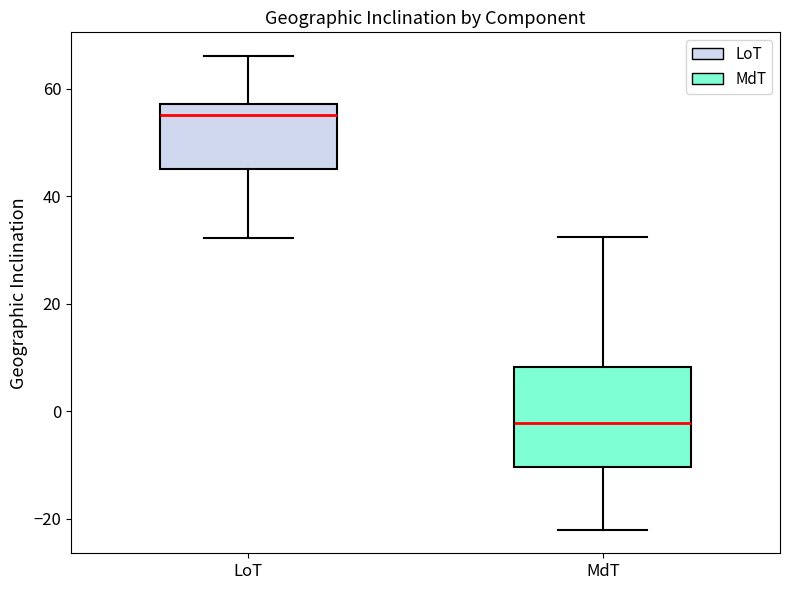

Which box is the tallest, from its lower edge to its upper edge?

MdT